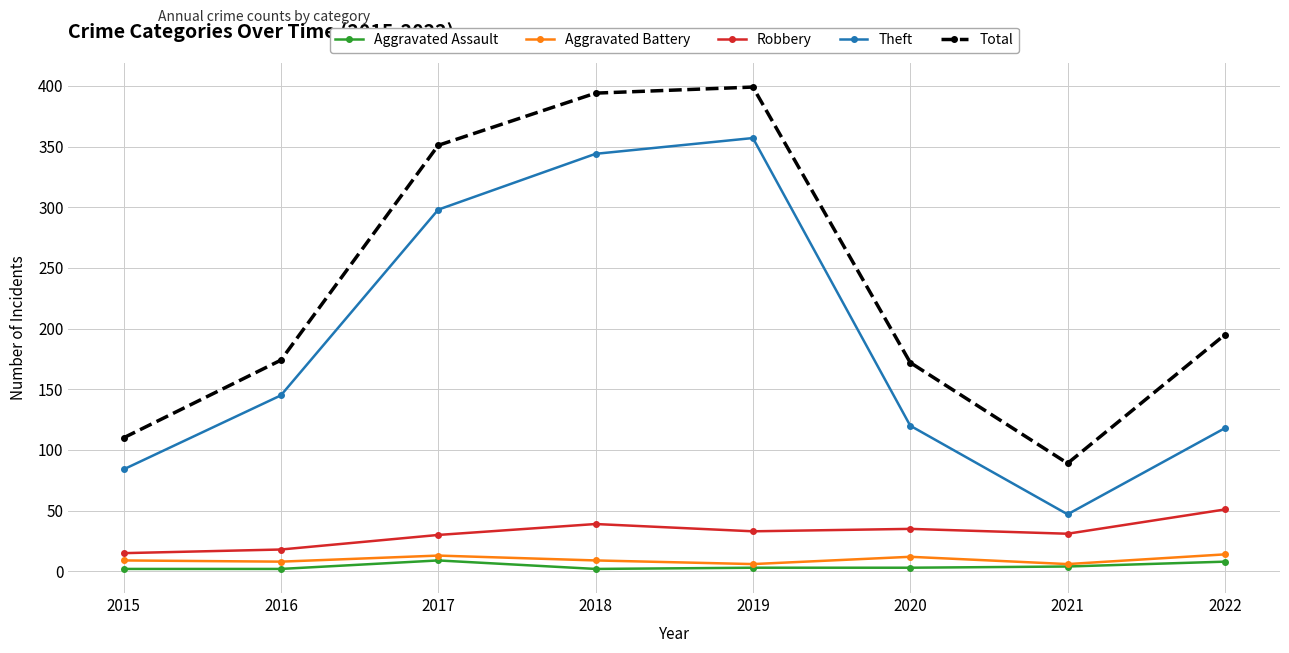

Which category has the lowest value in the Total series?

2021